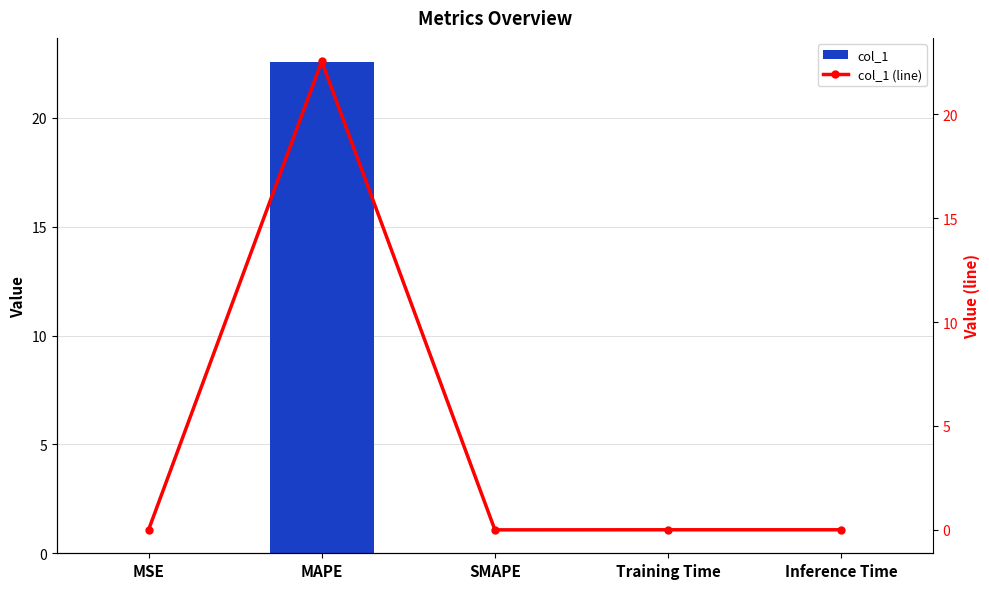

At which label is col_1 (line) closest to 11?

Training Time